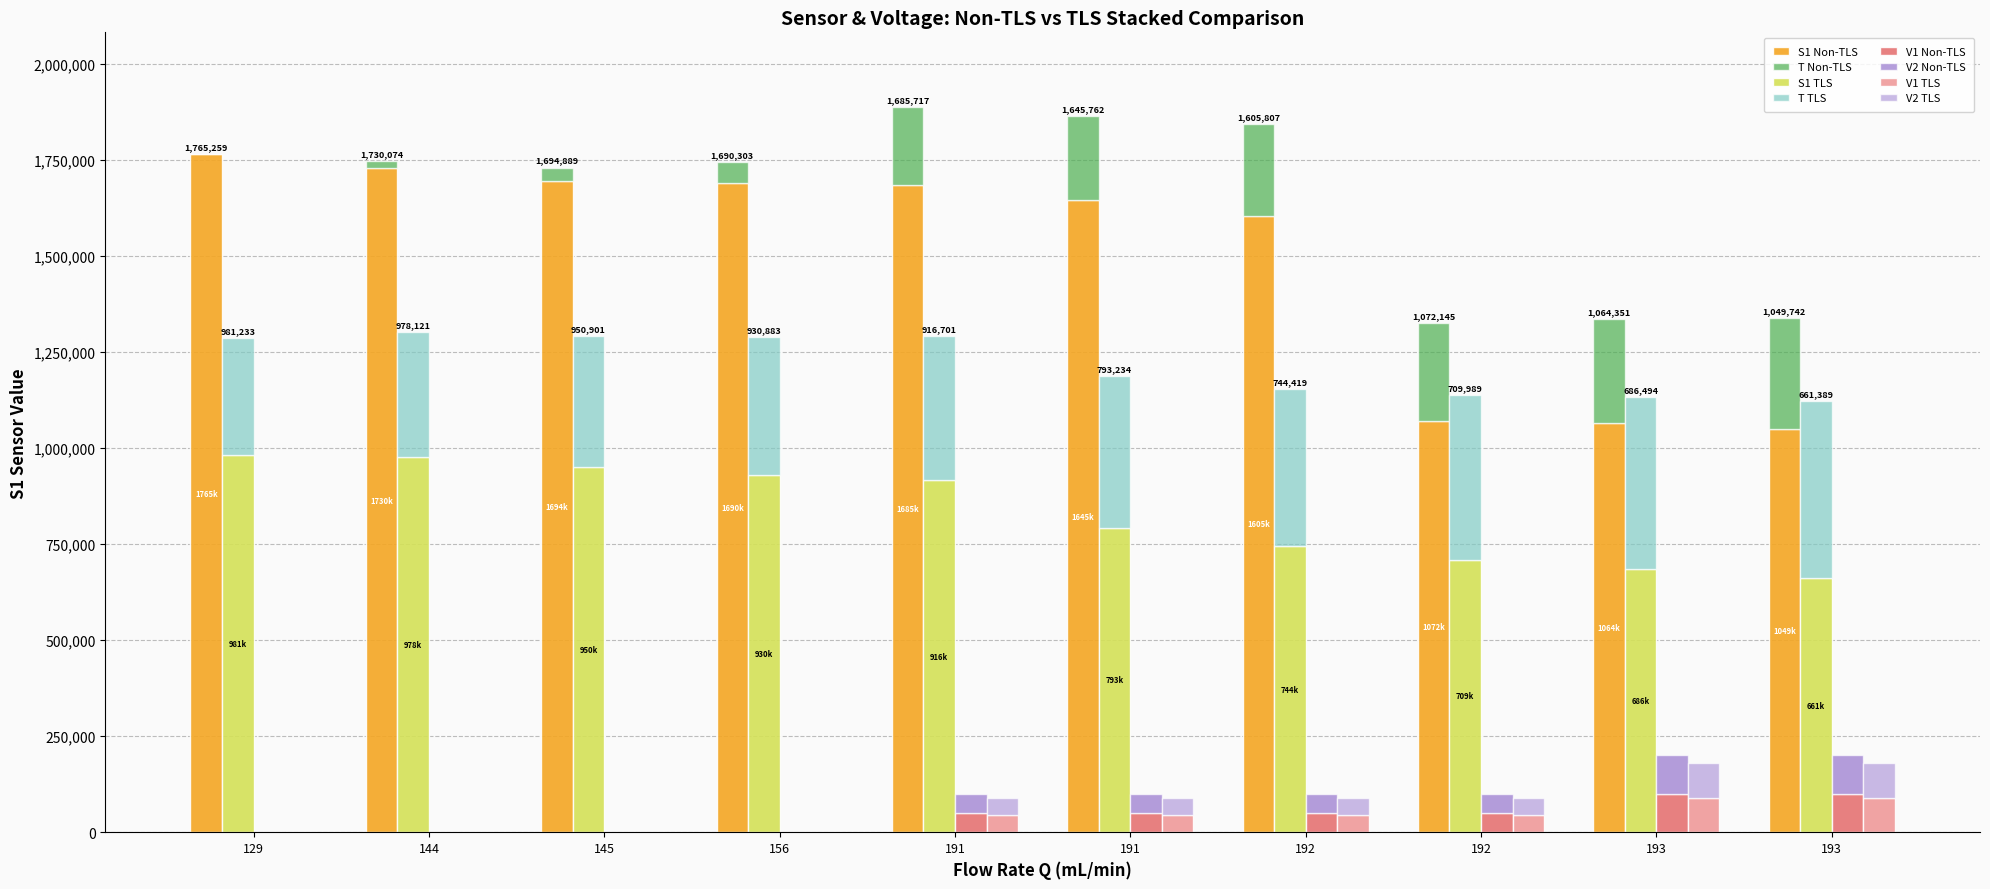

What is the difference between the highest and lowest values at 192?

1555807